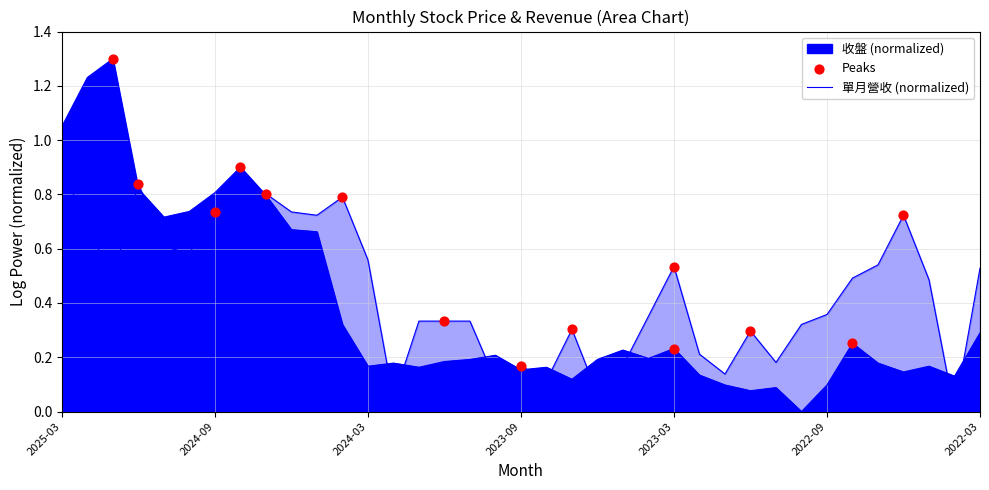

Which series has the widest spread of Y values?

收盤